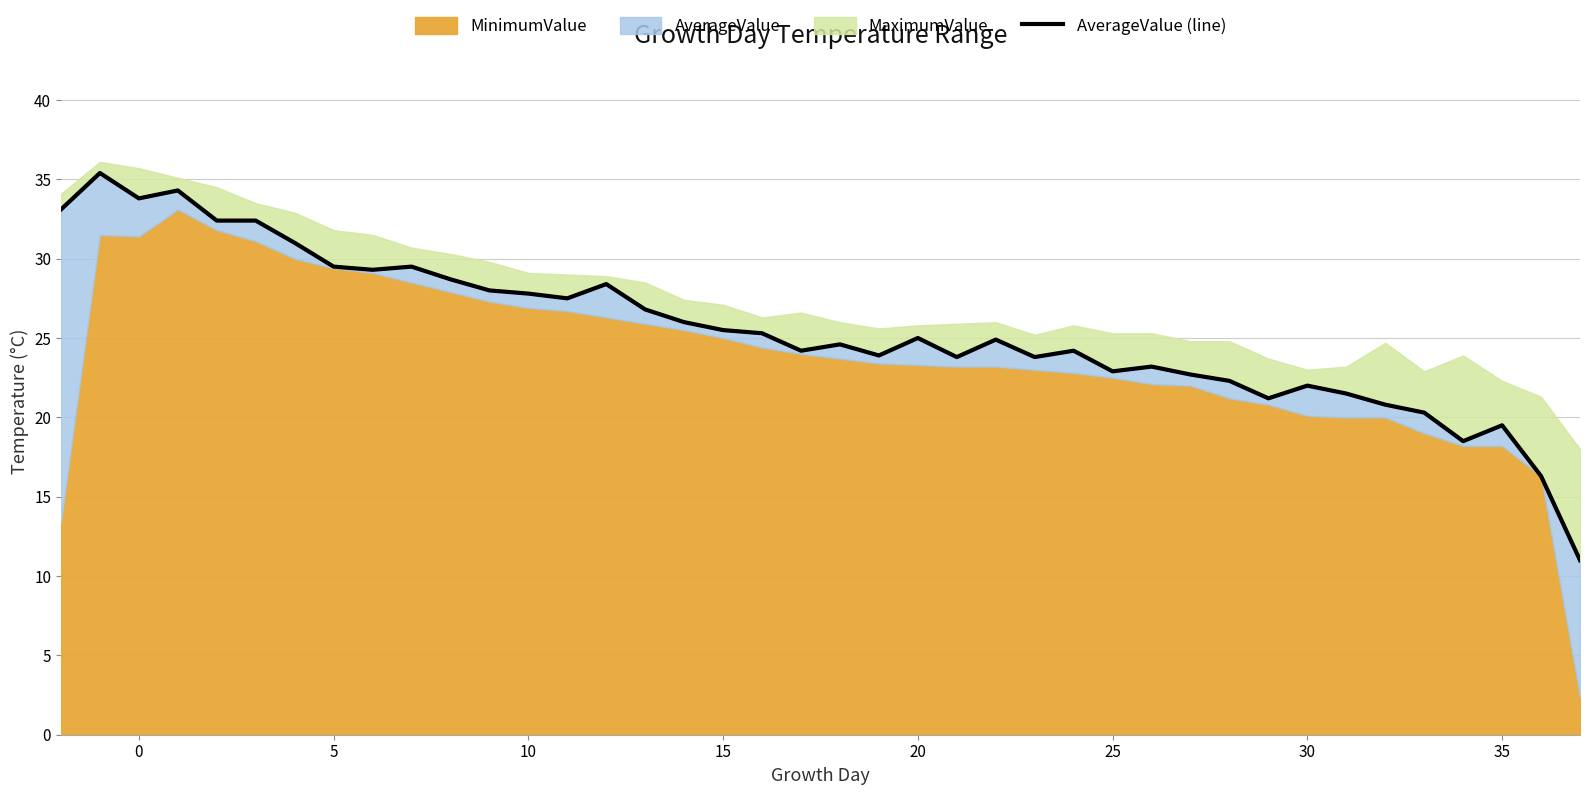

Reading left to right, transcribe all the data shown in this chart.

33.1	35.4	33.8	34.3	32.4	32.4	31.0	29.5	29.3	29.5	28.7	28.0	27.8	27.5	28.4	26.8	26.0	25.5	25.3	24.2	24.6	23.9	25.0	23.8	24.9	23.8	24.2	22.9	23.2	22.7	22.3	21.2	22.0	21.5	20.8	20.3	18.5	19.5	16.3	11.0